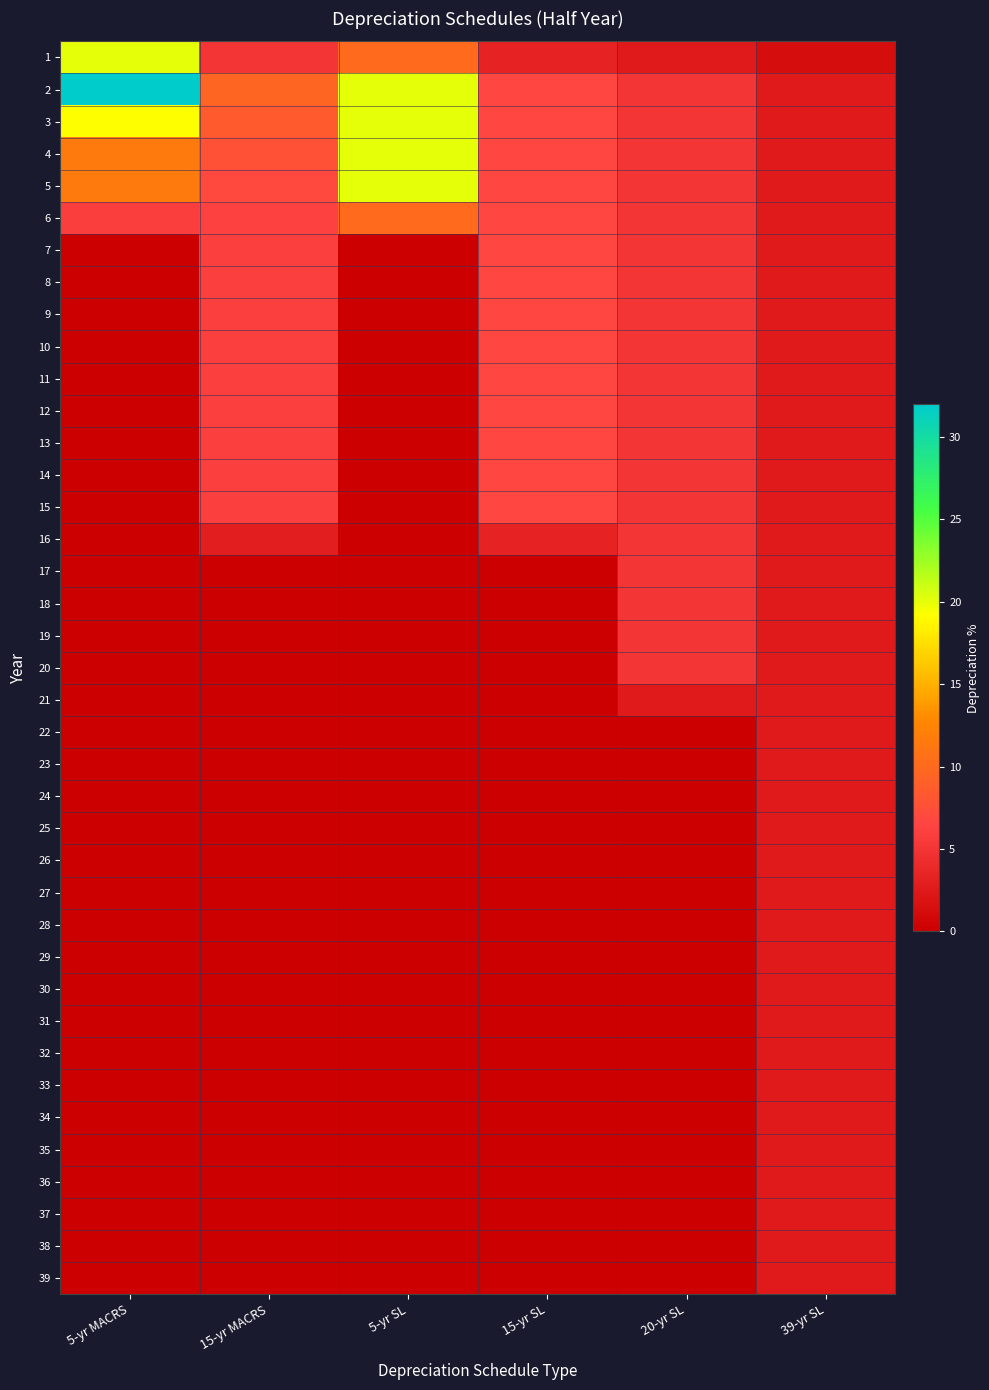

Reading left to right, transcribe all the data shown in this chart.

1: 5-yr MACRS=20.0	15-yr MACRS=5.0	5-yr SL=10.0	15-yr SL=3.3	20-yr SL=2.5	39-yr SL=1.3
2: 5-yr MACRS=32.0	15-yr MACRS=9.5	5-yr SL=20.0	15-yr SL=6.7	20-yr SL=5.0	39-yr SL=2.6
3: 5-yr MACRS=19.2	15-yr MACRS=8.6	5-yr SL=20.0	15-yr SL=6.7	20-yr SL=5.0	39-yr SL=2.6
4: 5-yr MACRS=11.5	15-yr MACRS=7.7	5-yr SL=20.0	15-yr SL=6.7	20-yr SL=5.0	39-yr SL=2.6
5: 5-yr MACRS=11.5	15-yr MACRS=6.9	5-yr SL=20.0	15-yr SL=6.7	20-yr SL=5.0	39-yr SL=2.6
6: 5-yr MACRS=5.8	15-yr MACRS=6.2	5-yr SL=10.0	15-yr SL=6.7	20-yr SL=5.0	39-yr SL=2.6
7: 5-yr MACRS=0.0	15-yr MACRS=5.9	5-yr SL=0.0	15-yr SL=6.7	20-yr SL=5.0	39-yr SL=2.6
8: 5-yr MACRS=0.0	15-yr MACRS=5.9	5-yr SL=0.0	15-yr SL=6.7	20-yr SL=5.0	39-yr SL=2.6
9: 5-yr MACRS=0.0	15-yr MACRS=5.9	5-yr SL=0.0	15-yr SL=6.7	20-yr SL=5.0	39-yr SL=2.6
10: 5-yr MACRS=0.0	15-yr MACRS=5.9	5-yr SL=0.0	15-yr SL=6.7	20-yr SL=5.0	39-yr SL=2.6
11: 5-yr MACRS=0.0	15-yr MACRS=5.9	5-yr SL=0.0	15-yr SL=6.7	20-yr SL=5.0	39-yr SL=2.6
12: 5-yr MACRS=0.0	15-yr MACRS=5.9	5-yr SL=0.0	15-yr SL=6.7	20-yr SL=5.0	39-yr SL=2.6
13: 5-yr MACRS=0.0	15-yr MACRS=5.9	5-yr SL=0.0	15-yr SL=6.7	20-yr SL=5.0	39-yr SL=2.6
14: 5-yr MACRS=0.0	15-yr MACRS=5.9	5-yr SL=0.0	15-yr SL=6.7	20-yr SL=5.0	39-yr SL=2.6
15: 5-yr MACRS=0.0	15-yr MACRS=5.9	5-yr SL=0.0	15-yr SL=6.7	20-yr SL=5.0	39-yr SL=2.6
16: 5-yr MACRS=0.0	15-yr MACRS=3.0	5-yr SL=0.0	15-yr SL=3.3	20-yr SL=5.0	39-yr SL=2.6
17: 5-yr MACRS=0.0	15-yr MACRS=0.0	5-yr SL=0.0	15-yr SL=0.0	20-yr SL=5.0	39-yr SL=2.6
18: 5-yr MACRS=0.0	15-yr MACRS=0.0	5-yr SL=0.0	15-yr SL=0.0	20-yr SL=5.0	39-yr SL=2.6
19: 5-yr MACRS=0.0	15-yr MACRS=0.0	5-yr SL=0.0	15-yr SL=0.0	20-yr SL=5.0	39-yr SL=2.6
20: 5-yr MACRS=0.0	15-yr MACRS=0.0	5-yr SL=0.0	15-yr SL=0.0	20-yr SL=5.0	39-yr SL=2.6
21: 5-yr MACRS=0.0	15-yr MACRS=0.0	5-yr SL=0.0	15-yr SL=0.0	20-yr SL=2.5	39-yr SL=2.6
22: 5-yr MACRS=0.0	15-yr MACRS=0.0	5-yr SL=0.0	15-yr SL=0.0	20-yr SL=0.0	39-yr SL=2.6
23: 5-yr MACRS=0.0	15-yr MACRS=0.0	5-yr SL=0.0	15-yr SL=0.0	20-yr SL=0.0	39-yr SL=2.6
24: 5-yr MACRS=0.0	15-yr MACRS=0.0	5-yr SL=0.0	15-yr SL=0.0	20-yr SL=0.0	39-yr SL=2.6
25: 5-yr MACRS=0.0	15-yr MACRS=0.0	5-yr SL=0.0	15-yr SL=0.0	20-yr SL=0.0	39-yr SL=2.6
26: 5-yr MACRS=0.0	15-yr MACRS=0.0	5-yr SL=0.0	15-yr SL=0.0	20-yr SL=0.0	39-yr SL=2.6
27: 5-yr MACRS=0.0	15-yr MACRS=0.0	5-yr SL=0.0	15-yr SL=0.0	20-yr SL=0.0	39-yr SL=2.6
28: 5-yr MACRS=0.0	15-yr MACRS=0.0	5-yr SL=0.0	15-yr SL=0.0	20-yr SL=0.0	39-yr SL=2.6
29: 5-yr MACRS=0.0	15-yr MACRS=0.0	5-yr SL=0.0	15-yr SL=0.0	20-yr SL=0.0	39-yr SL=2.6
30: 5-yr MACRS=0.0	15-yr MACRS=0.0	5-yr SL=0.0	15-yr SL=0.0	20-yr SL=0.0	39-yr SL=2.6
31: 5-yr MACRS=0.0	15-yr MACRS=0.0	5-yr SL=0.0	15-yr SL=0.0	20-yr SL=0.0	39-yr SL=2.6
32: 5-yr MACRS=0.0	15-yr MACRS=0.0	5-yr SL=0.0	15-yr SL=0.0	20-yr SL=0.0	39-yr SL=2.6
33: 5-yr MACRS=0.0	15-yr MACRS=0.0	5-yr SL=0.0	15-yr SL=0.0	20-yr SL=0.0	39-yr SL=2.6
34: 5-yr MACRS=0.0	15-yr MACRS=0.0	5-yr SL=0.0	15-yr SL=0.0	20-yr SL=0.0	39-yr SL=2.6
35: 5-yr MACRS=0.0	15-yr MACRS=0.0	5-yr SL=0.0	15-yr SL=0.0	20-yr SL=0.0	39-yr SL=2.6
36: 5-yr MACRS=0.0	15-yr MACRS=0.0	5-yr SL=0.0	15-yr SL=0.0	20-yr SL=0.0	39-yr SL=2.6
37: 5-yr MACRS=0.0	15-yr MACRS=0.0	5-yr SL=0.0	15-yr SL=0.0	20-yr SL=0.0	39-yr SL=2.6
38: 5-yr MACRS=0.0	15-yr MACRS=0.0	5-yr SL=0.0	15-yr SL=0.0	20-yr SL=0.0	39-yr SL=2.6
39: 5-yr MACRS=0.0	15-yr MACRS=0.0	5-yr SL=0.0	15-yr SL=0.0	20-yr SL=0.0	39-yr SL=2.6